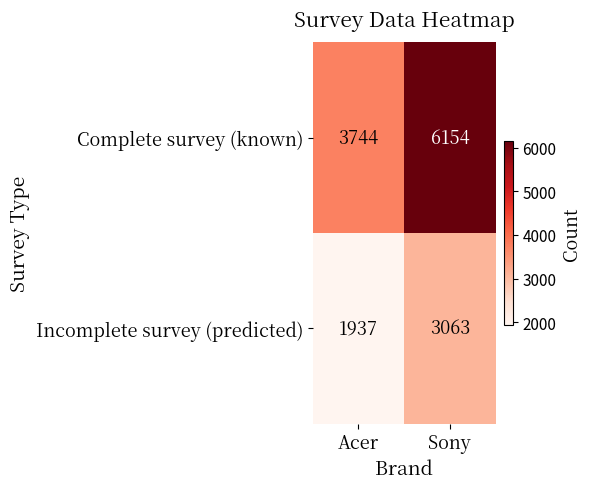

At which label does Incomplete survey (predicted) reach its peak?

Sony